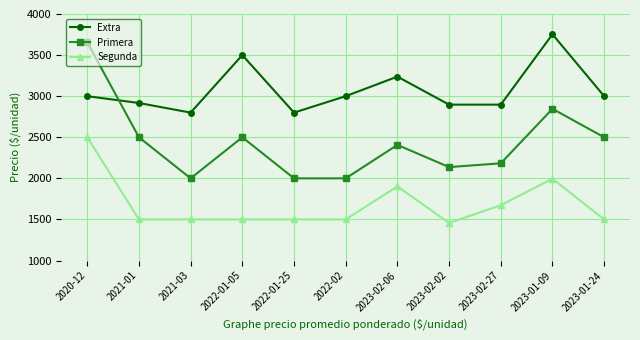

At which category does Primera reach its first local valley?

2021-03